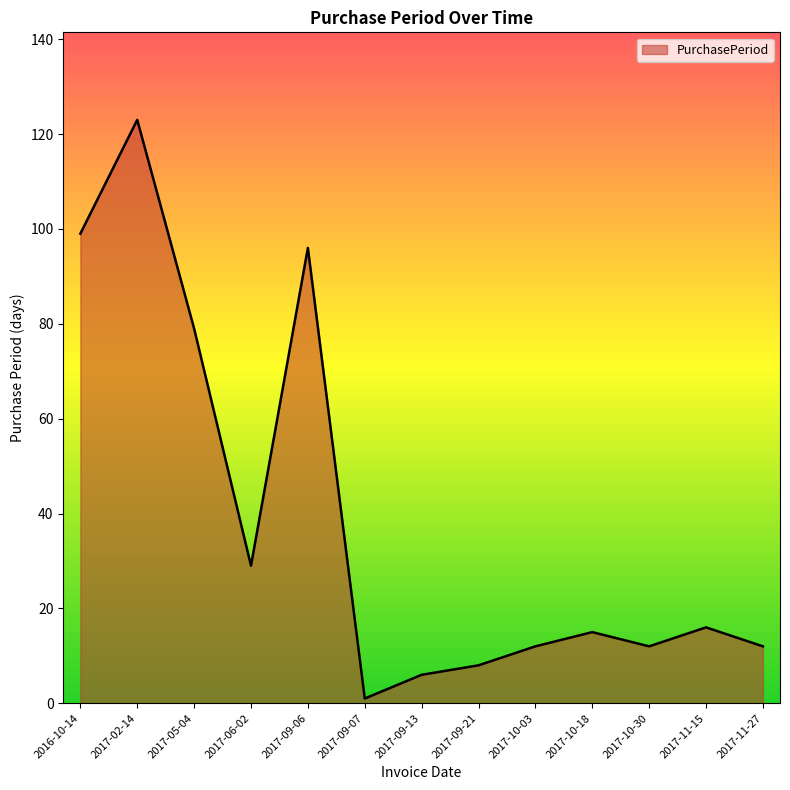

Reading left to right, transcribe all the data shown in this chart.

99	123	79	29	96	1	6	8	12	15	12	16	12